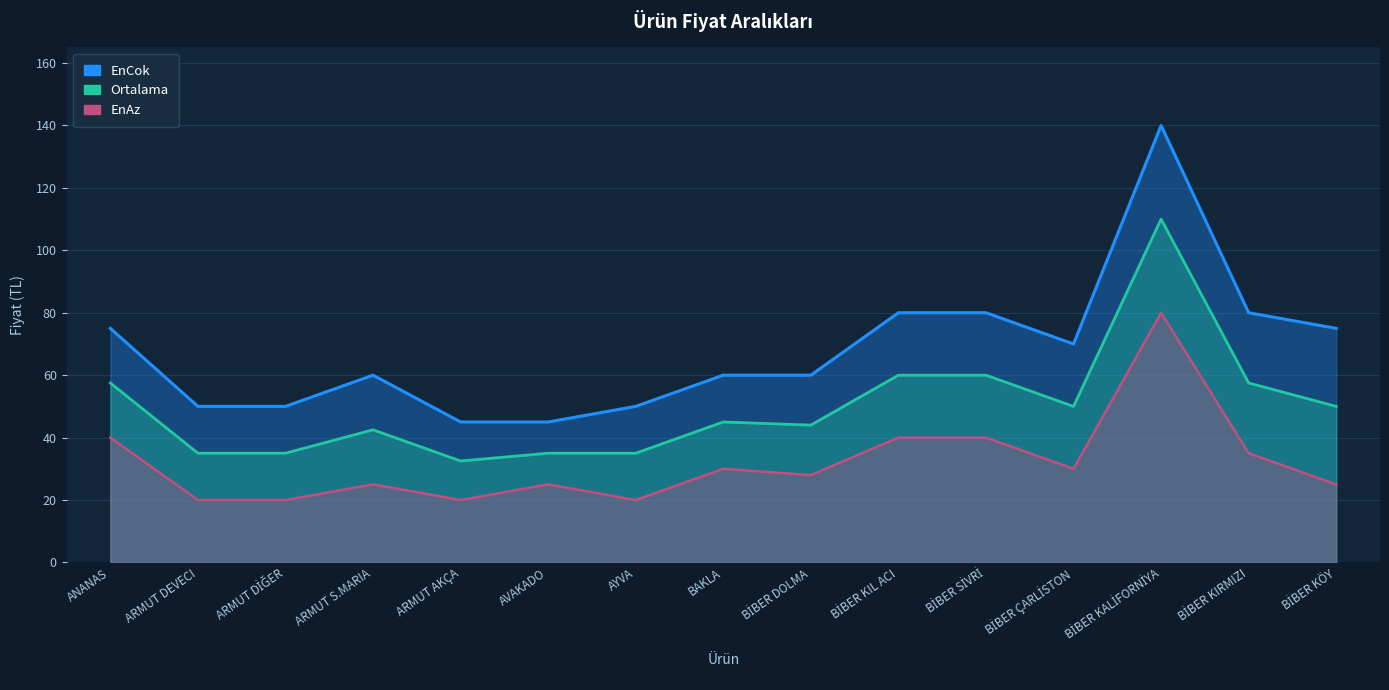

Between AYVA and BAKLA, which is larger?

BAKLA